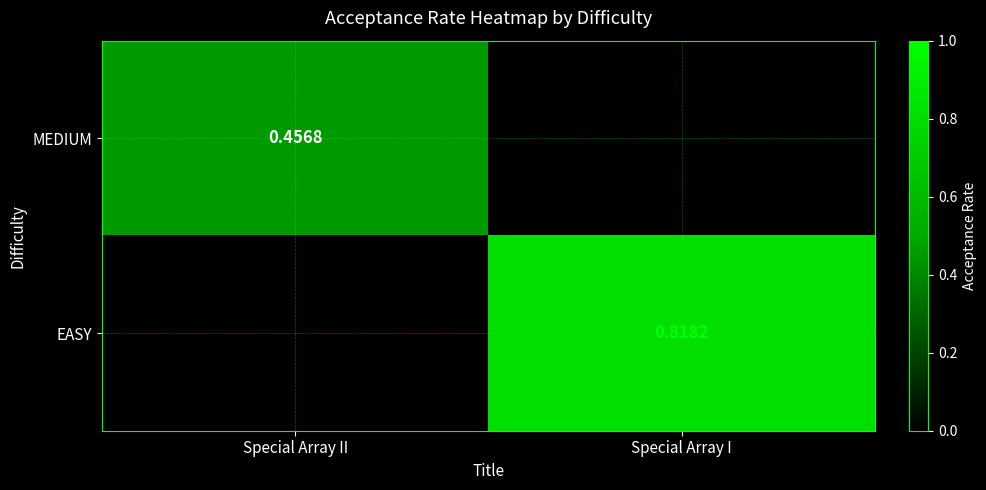

At which label is MEDIUM closest to 0?

Special Array I